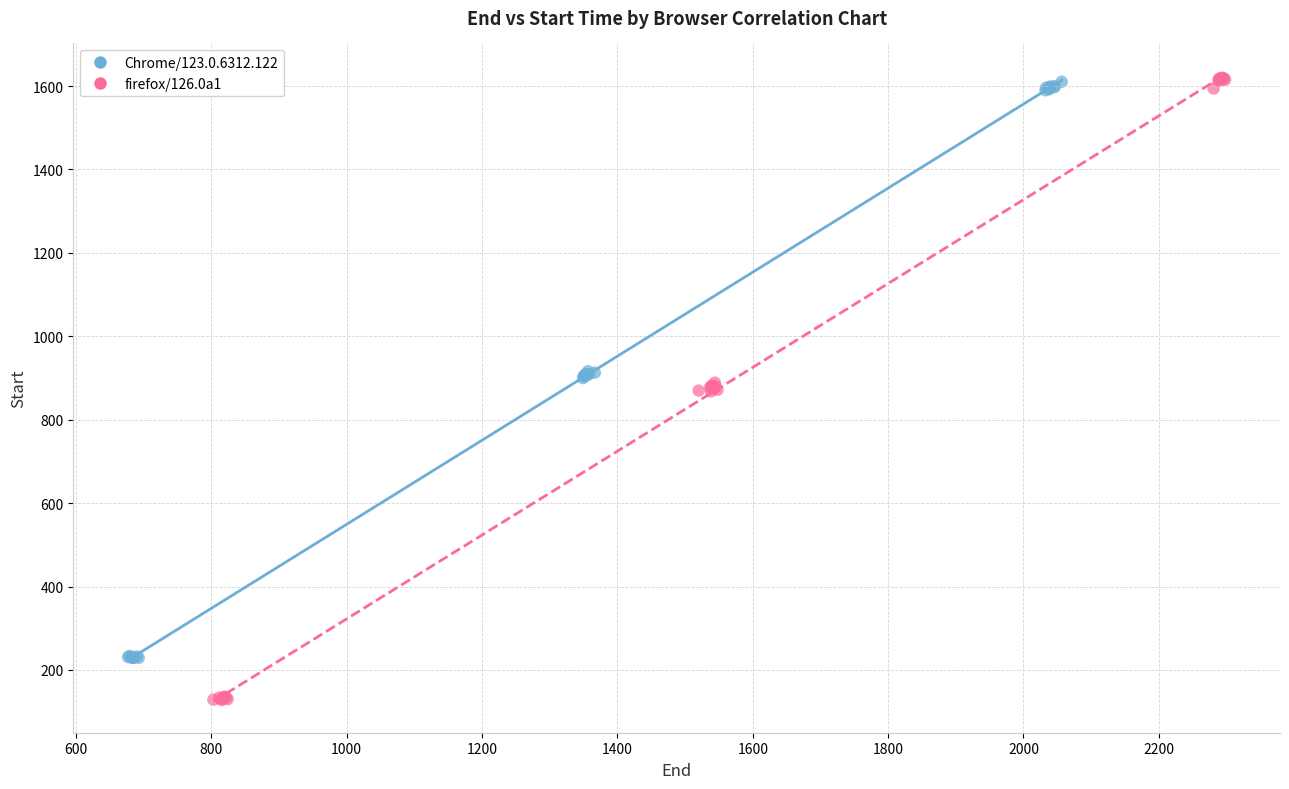

Which series reaches the minimum Y coordinate?

firefox/126.0a1